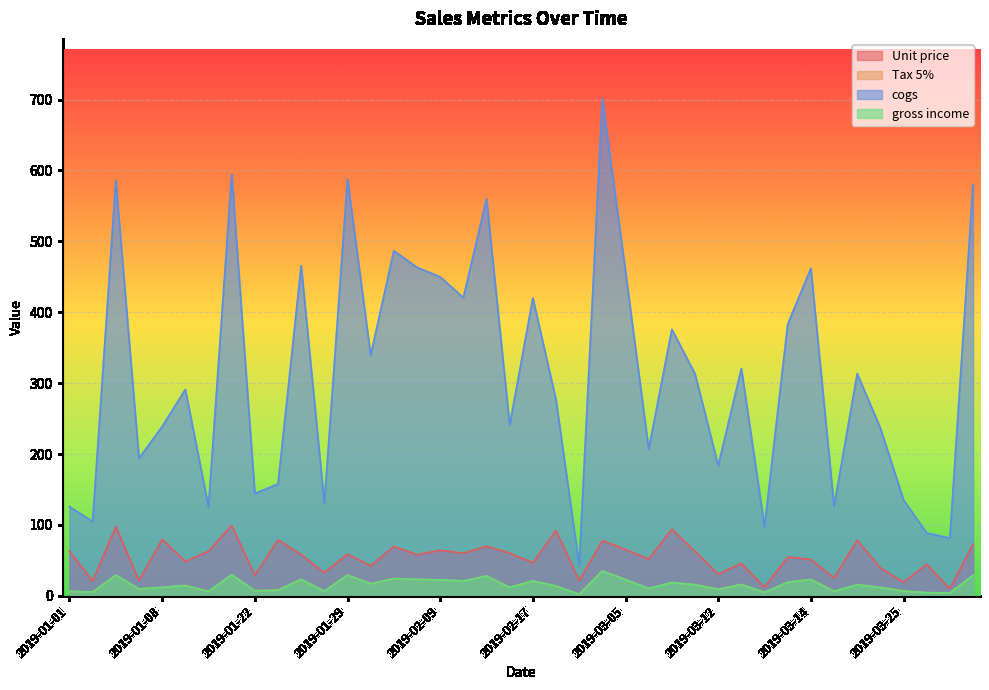

Between 2019-01-04 and 2019-01-30, which series saw the biggest shift?

cogs